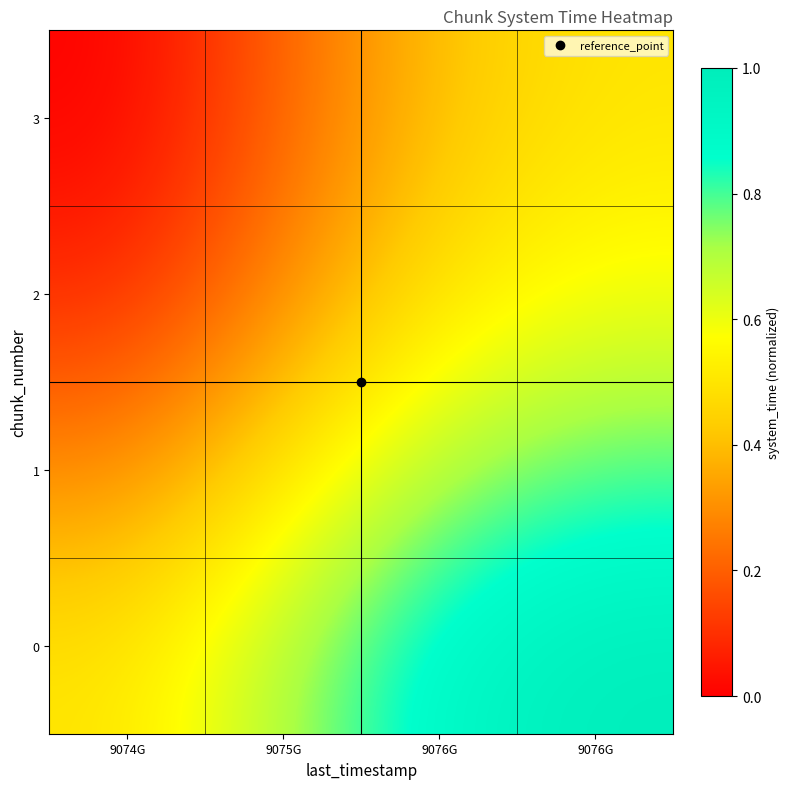

Reading left to right, transcribe all the data shown in this chart.

0: 9074G=0.5	9075G=0.7	9076G=0.9	9076G=1.0
1: 9074G=0.3	9075G=0.5	9076G=0.7	9076G=0.8
2: 9074G=0.1	9075G=0.3	9076G=0.5	9076G=0.6
3: 9074G=0.0	9075G=0.2	9076G=0.4	9076G=0.5